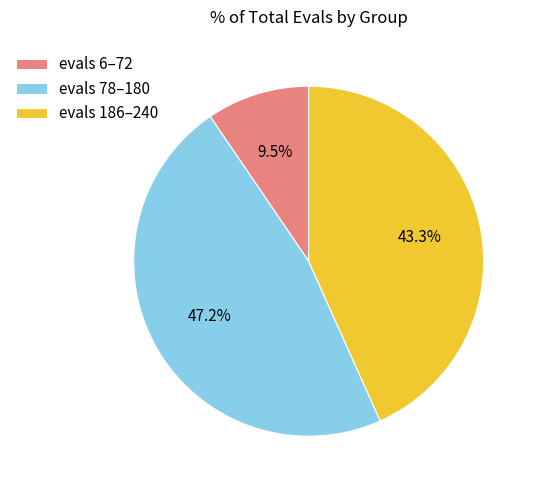

Is there any slice that represents more than half of the pie?

No